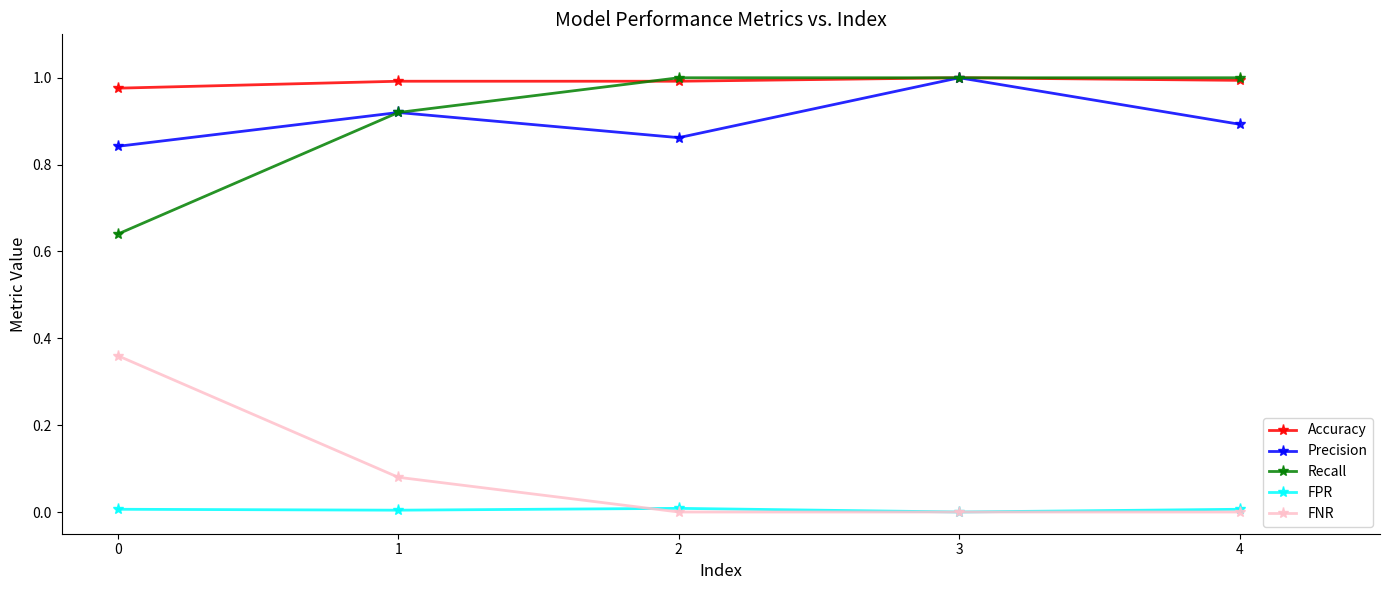

True or false: Accuracy and FPR cross at least once.

False